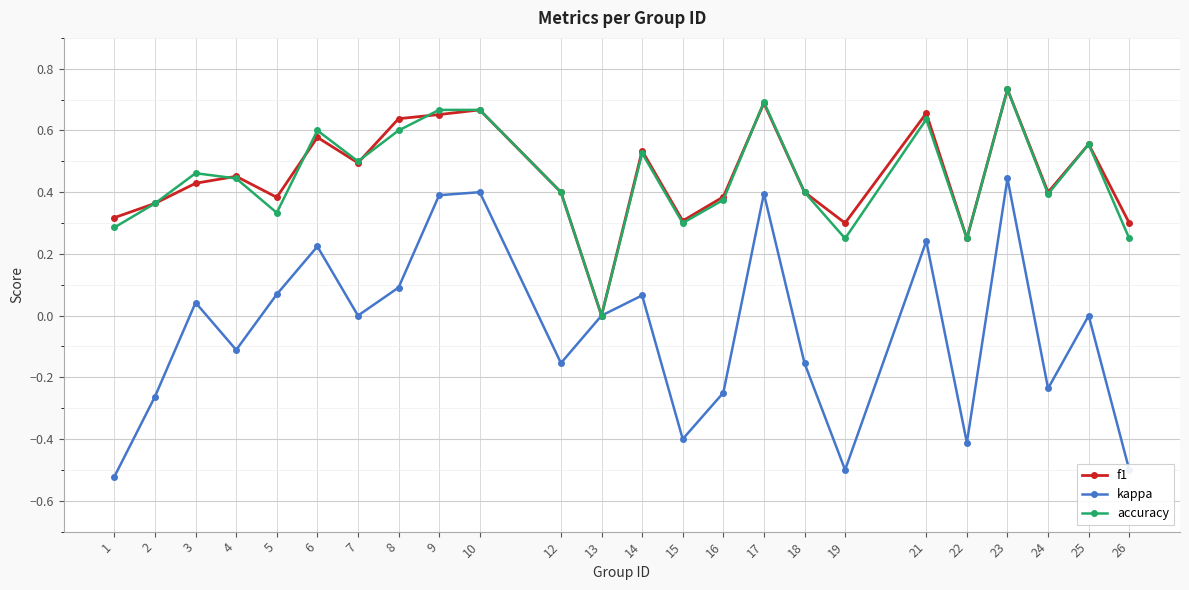

Is the value of kappa at 7 greater than the value of f1 at 5?

No